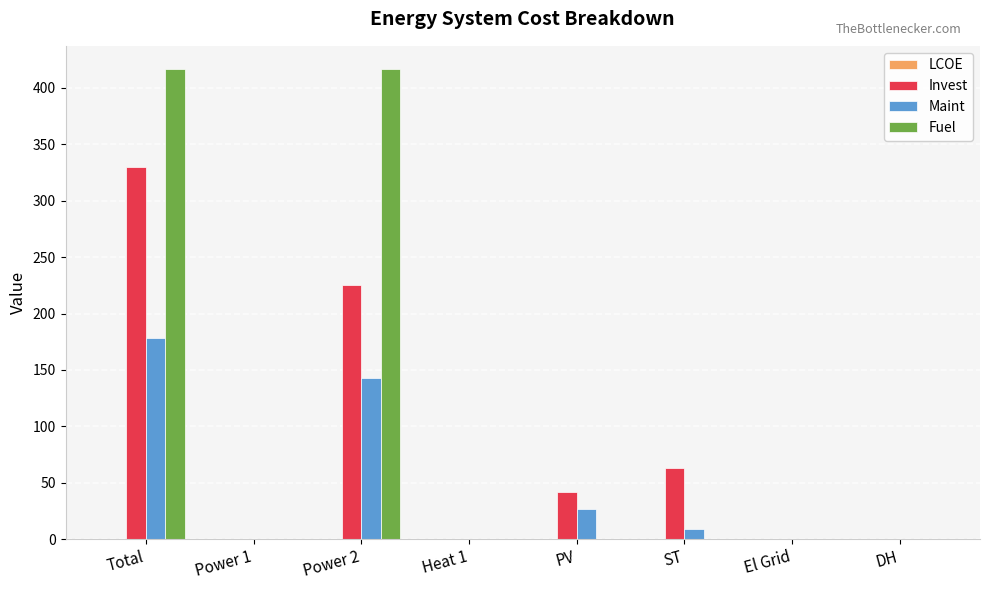

Is the value of Maint at PV greater than the value of Invest at El Grid?

Yes